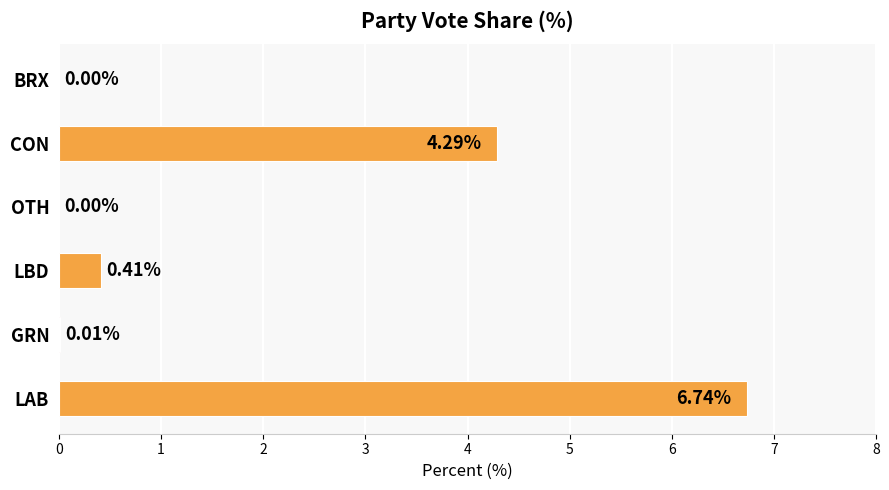

Where is the data nearest to the value 3?

CON